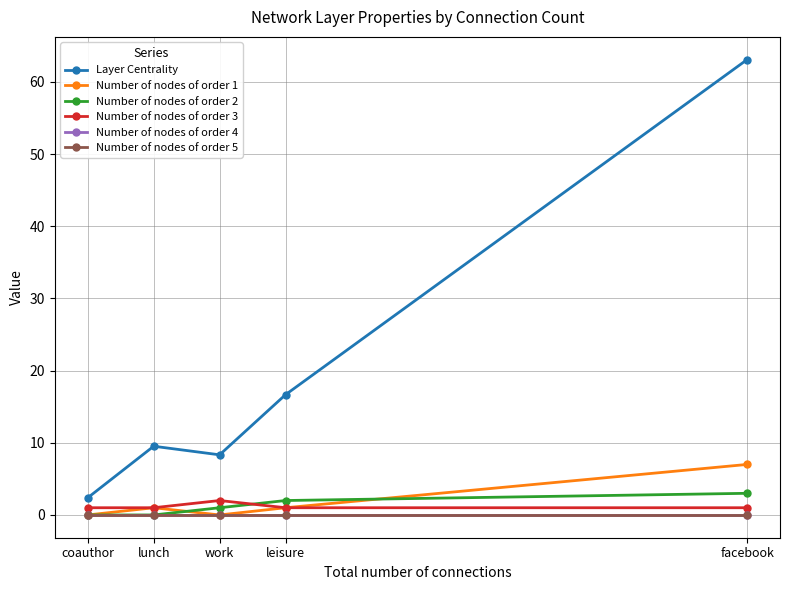

At which label does Number of nodes of order 5 reach its minimum?

coauthor